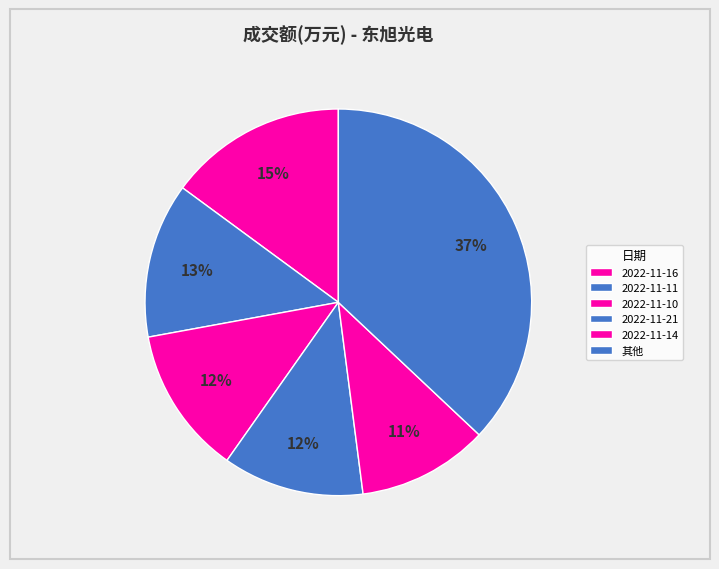

What is the change in value from 2022-11-16 to 2022-11-11?

-1613